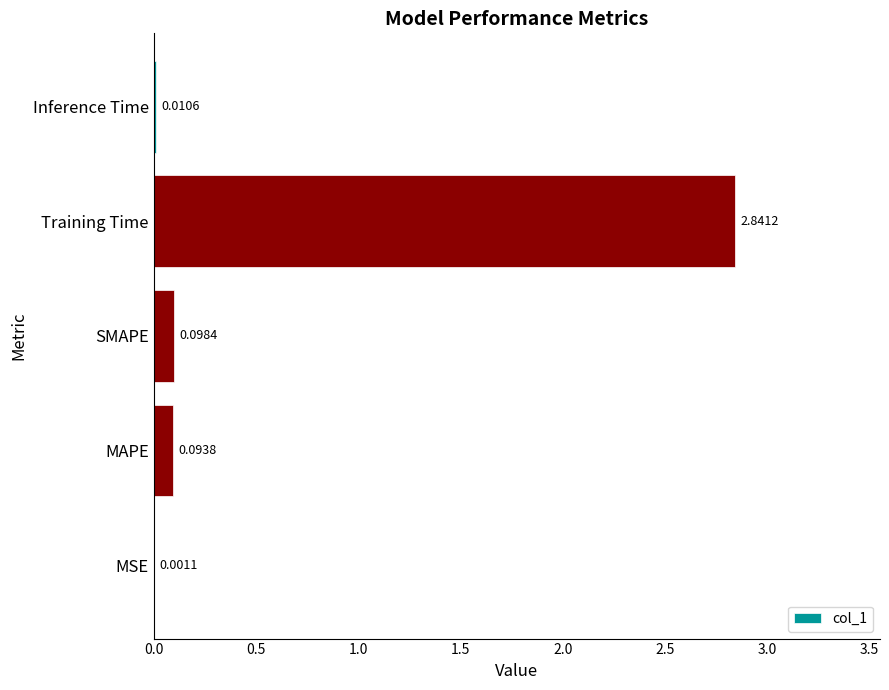

Where is the data nearest to the value 1?

SMAPE